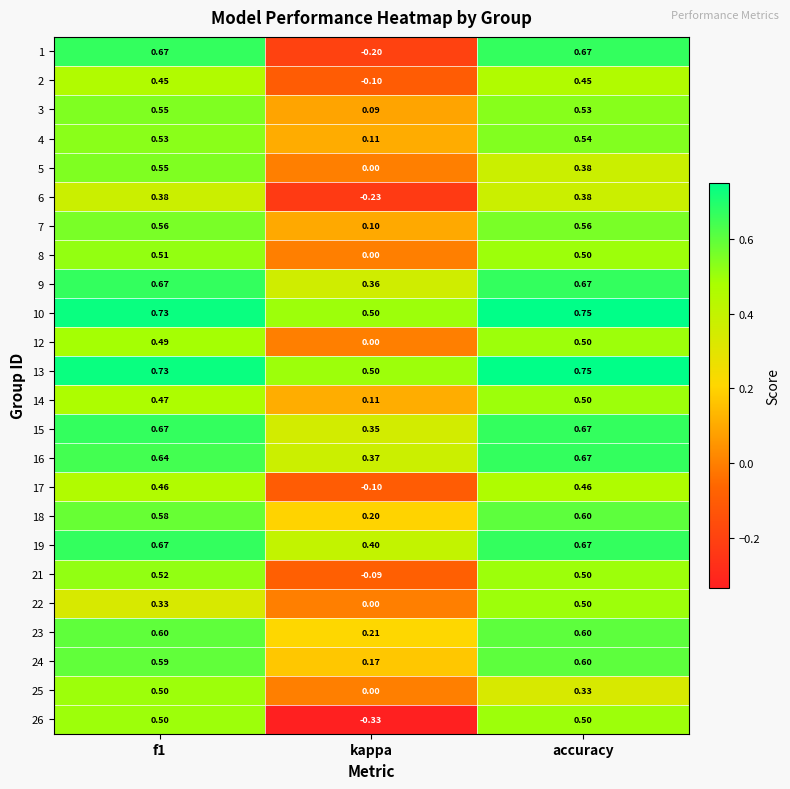

Is the value of 3 at f1 greater than the value of 22 at kappa?

Yes